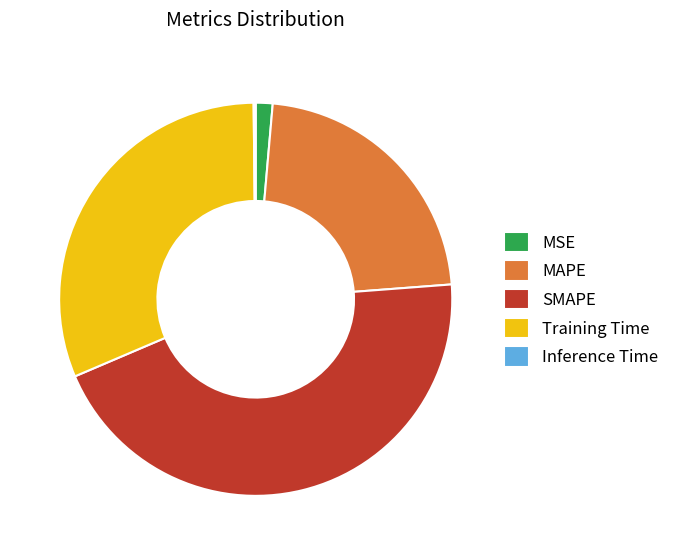

Is it true that SMAPE is 55% of the pie?

False